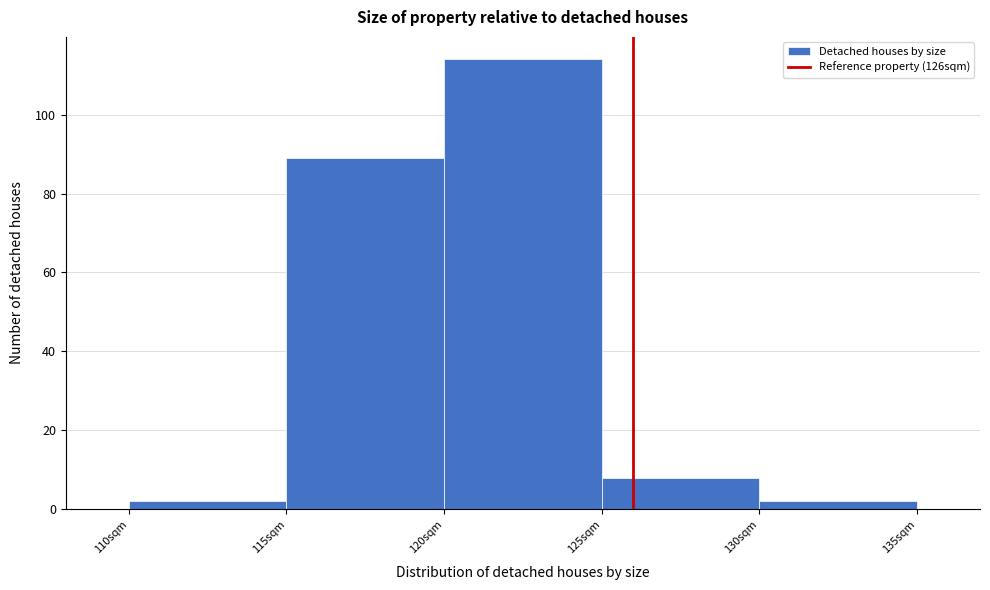

Reading left to right, list every bar in this chart as the range it spans on the x-axis followed by its height. The values are not printed on the chart, so give them approximately, as read against the axis.

110 to 115: 2
115 to 120: 90
120 to 125: 114
125 to 130: 8
130 to 135: 2